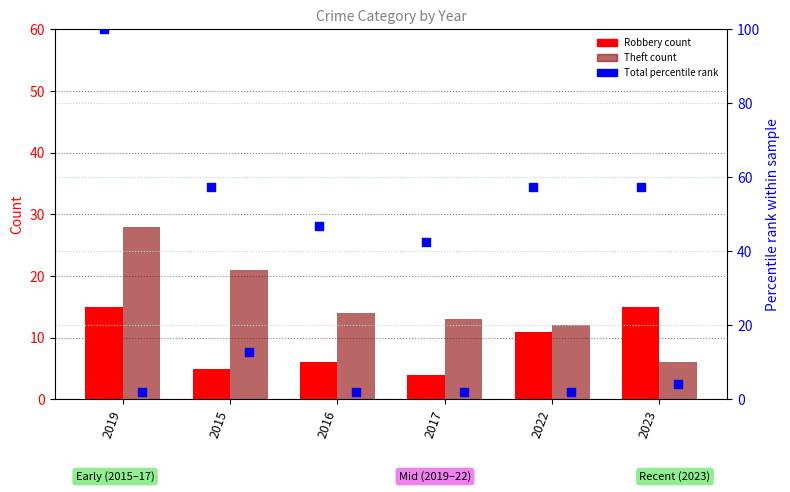

At which category is the sum across all series the highest?

2019